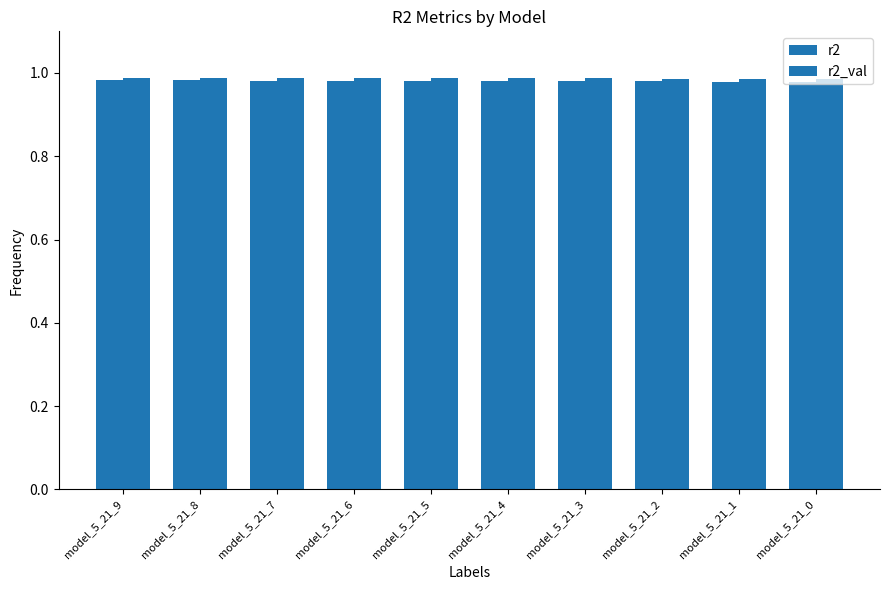

Are the bars horizontal?

No